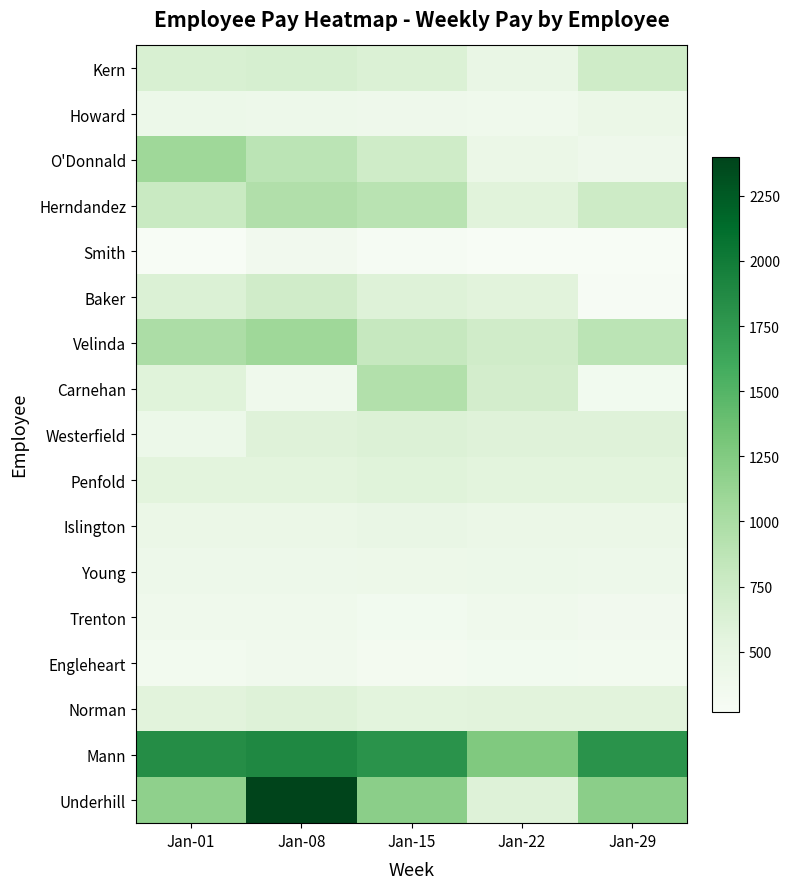

What is the total value across all series at Jan-22?

9293.0